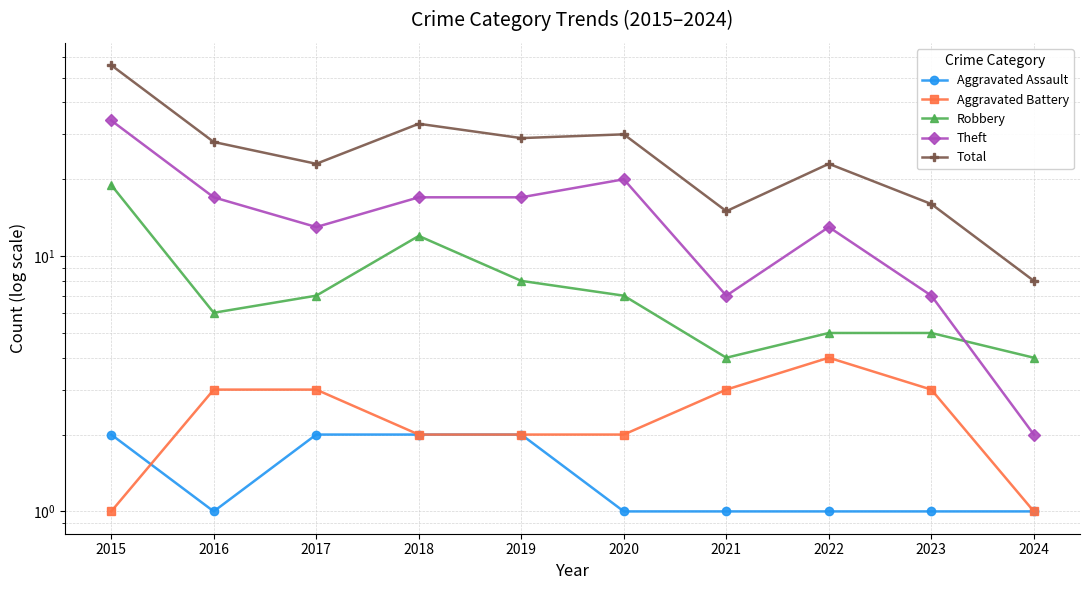

True or false: Robbery has a value of 7 at 2022.

False